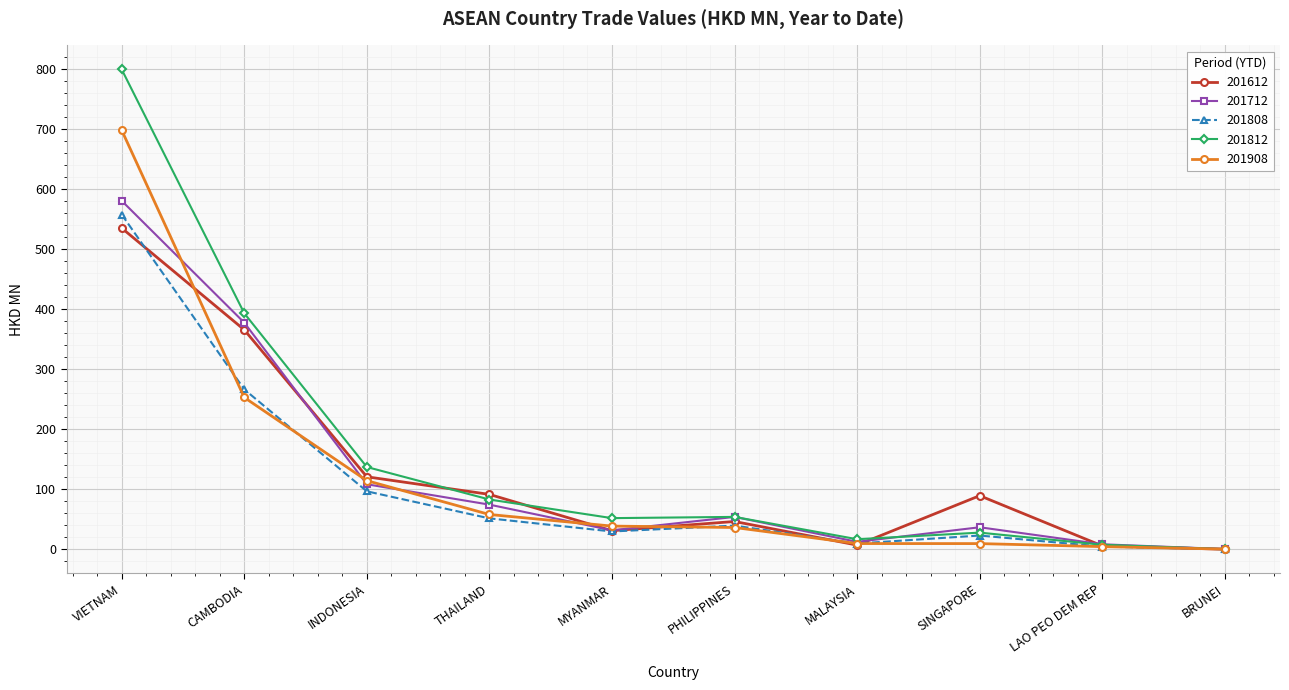

Where do 201712 and 201612 first cross each other?

CAMBODIA and INDONESIA